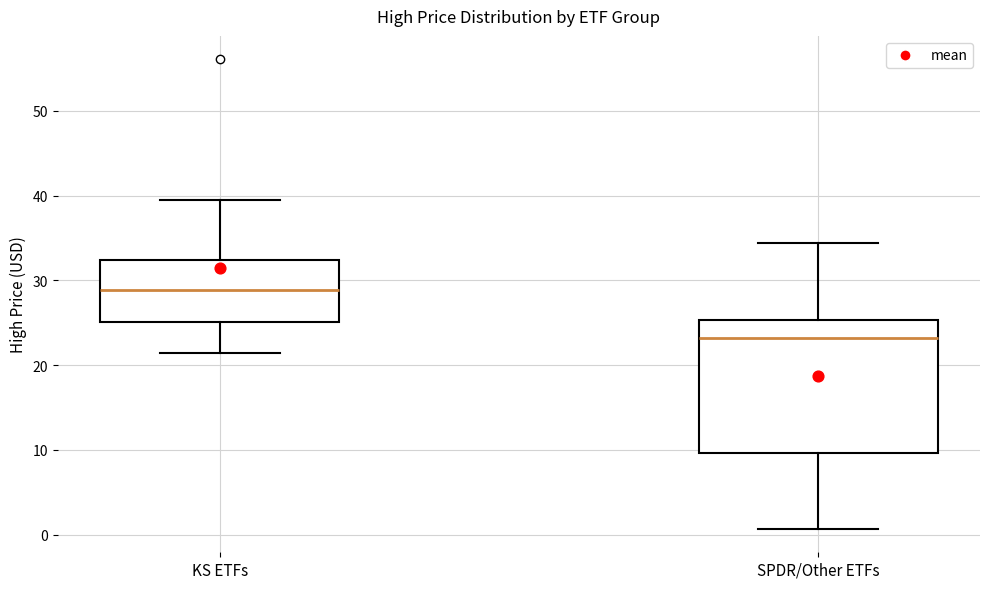

Where does the upper whisker of the box for SPDR/Other ETFs end on the y-axis? The values are not printed on the chart, so give them approximately, as read against the axis.

34